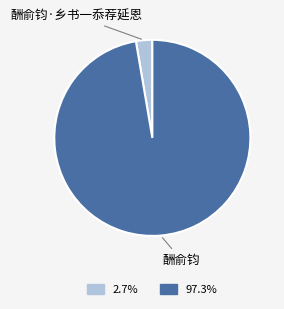

How many slices are in this pie chart?

2